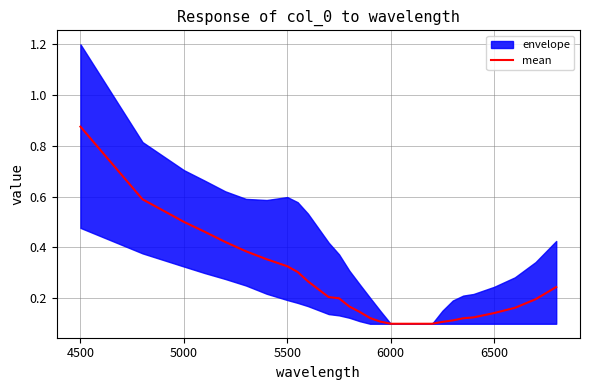

How many values are between 0 and 1?

29